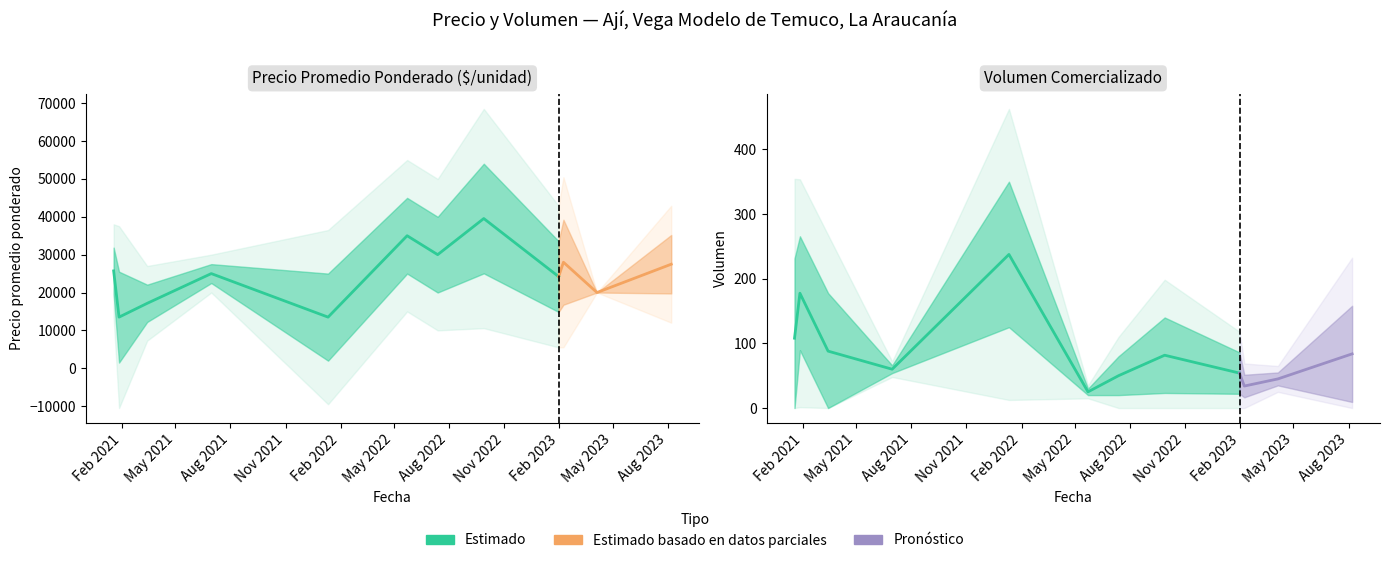

Which category has the lowest value across all series?

2021-03-15